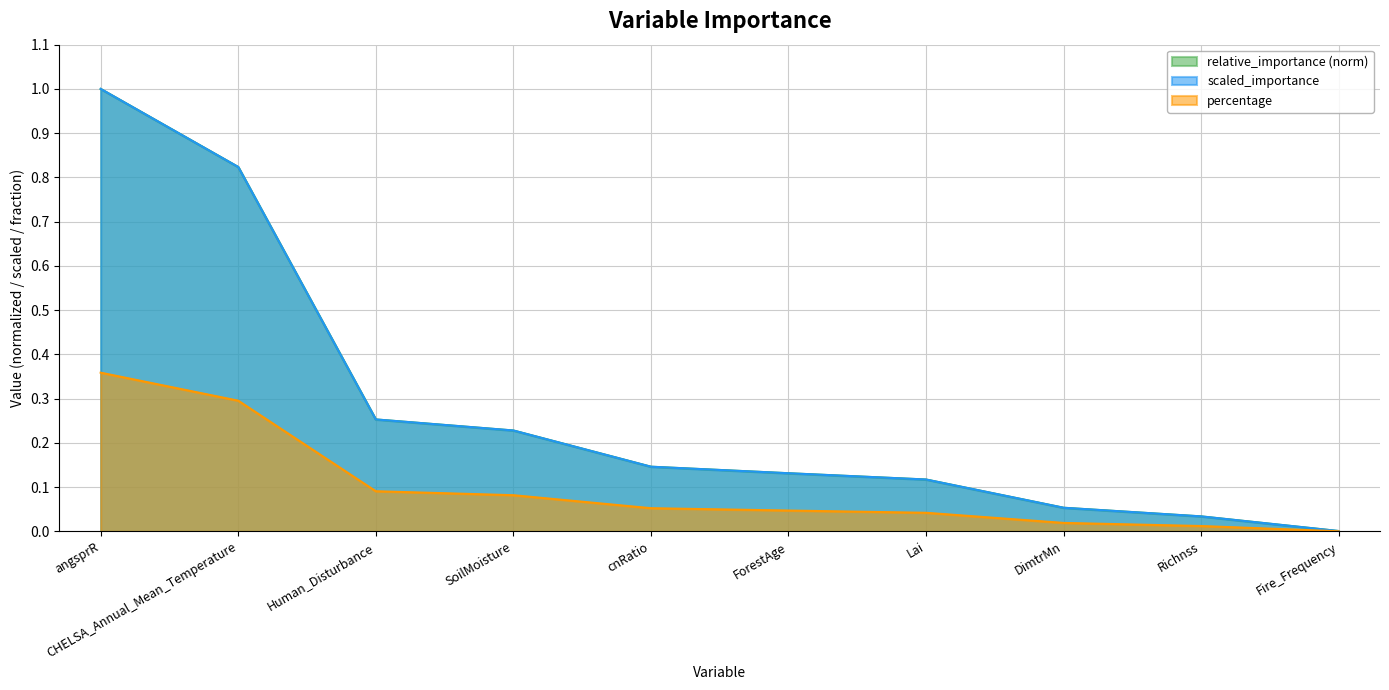

What are all the series names shown in the legend?

relative_importance, scaled_importance, percentage